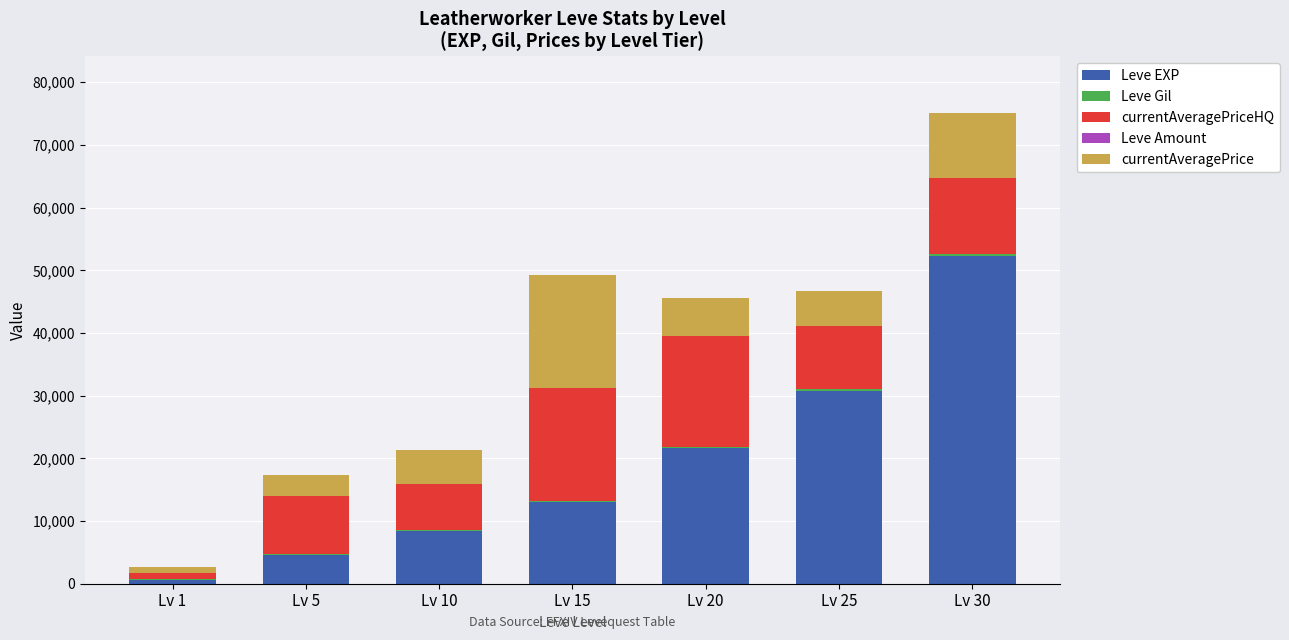

What is the sum of all Leve EXP values?

131420